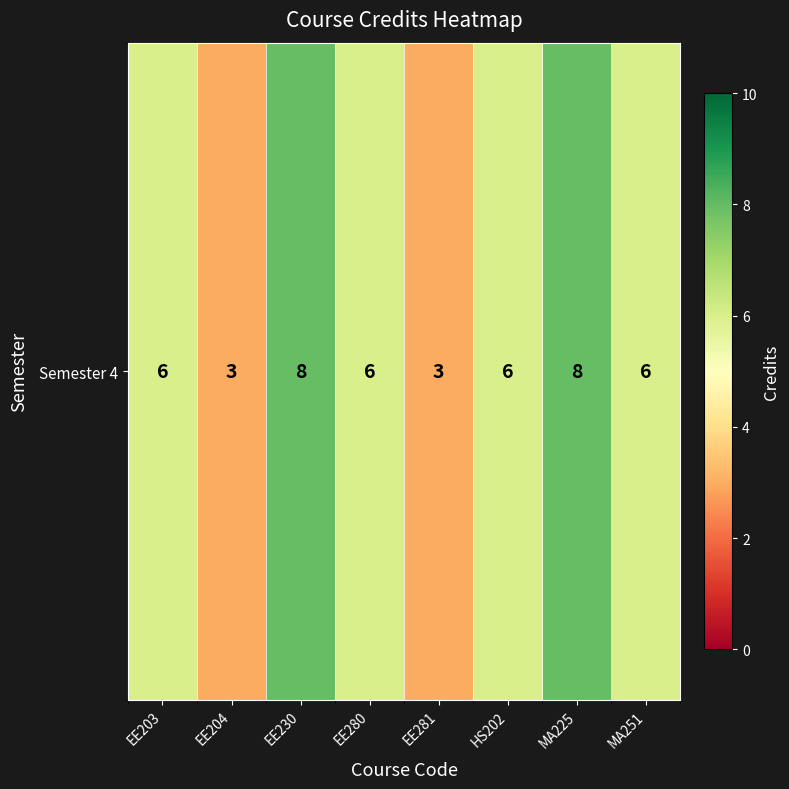

What value does the data have at EE204?

3